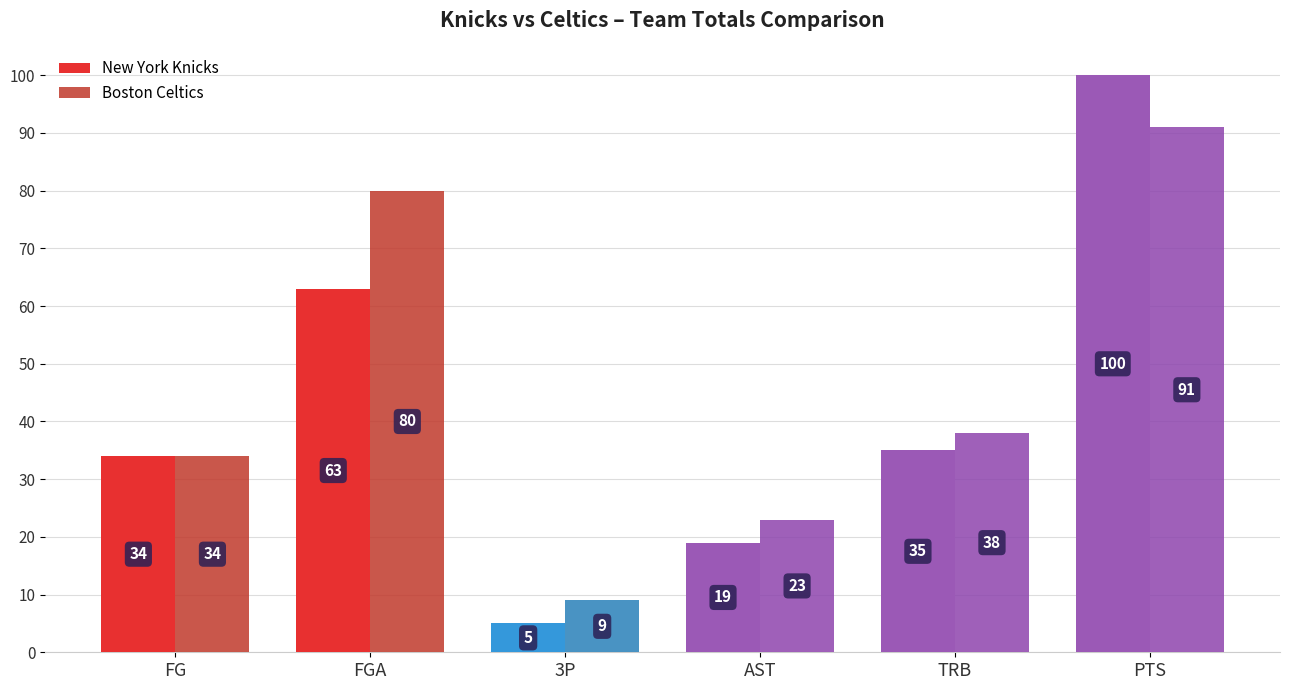

Reading left to right, what are all the values shown in this chart?

New York Knicks: 34	63	5	19	35	100
Boston Celtics: 34	80	9	23	38	91